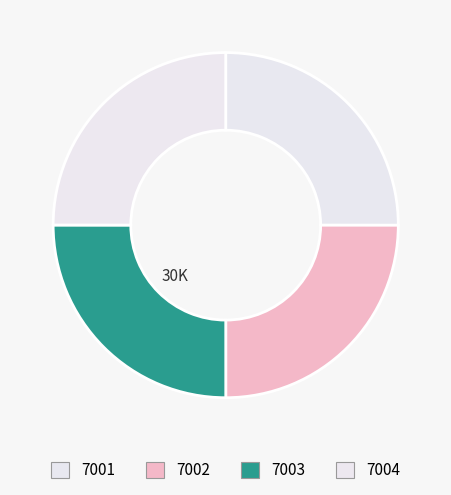

Which slice is the smallest?

7002